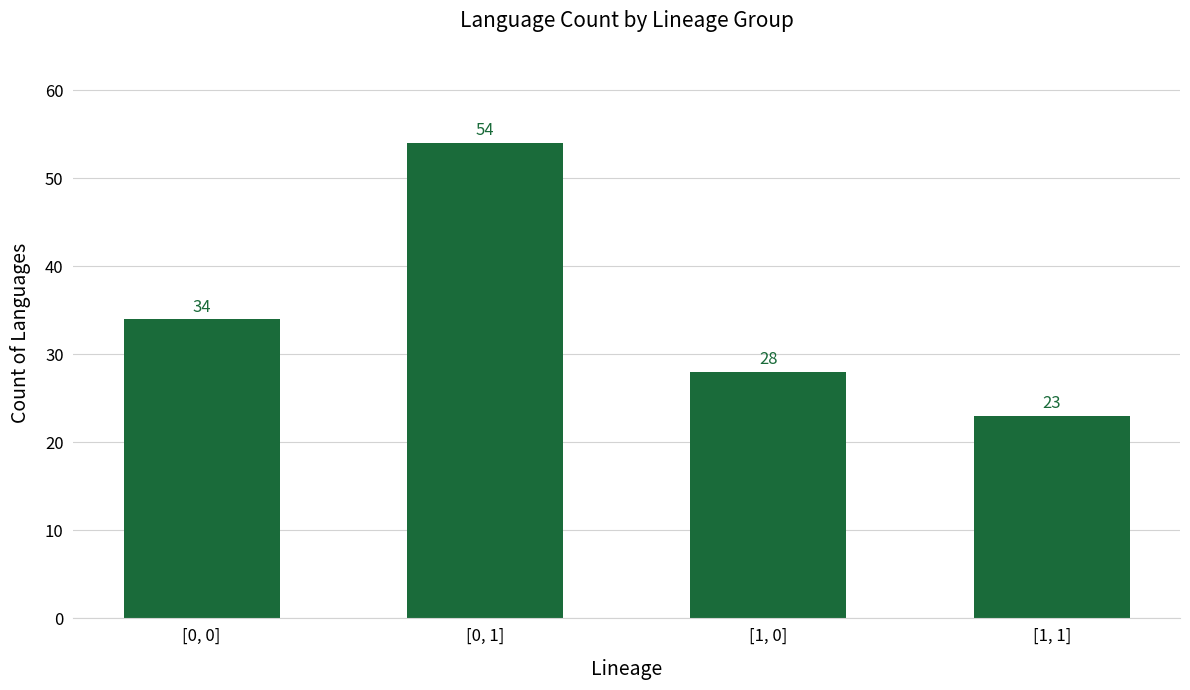

What position from the left is [0, 0]?

1